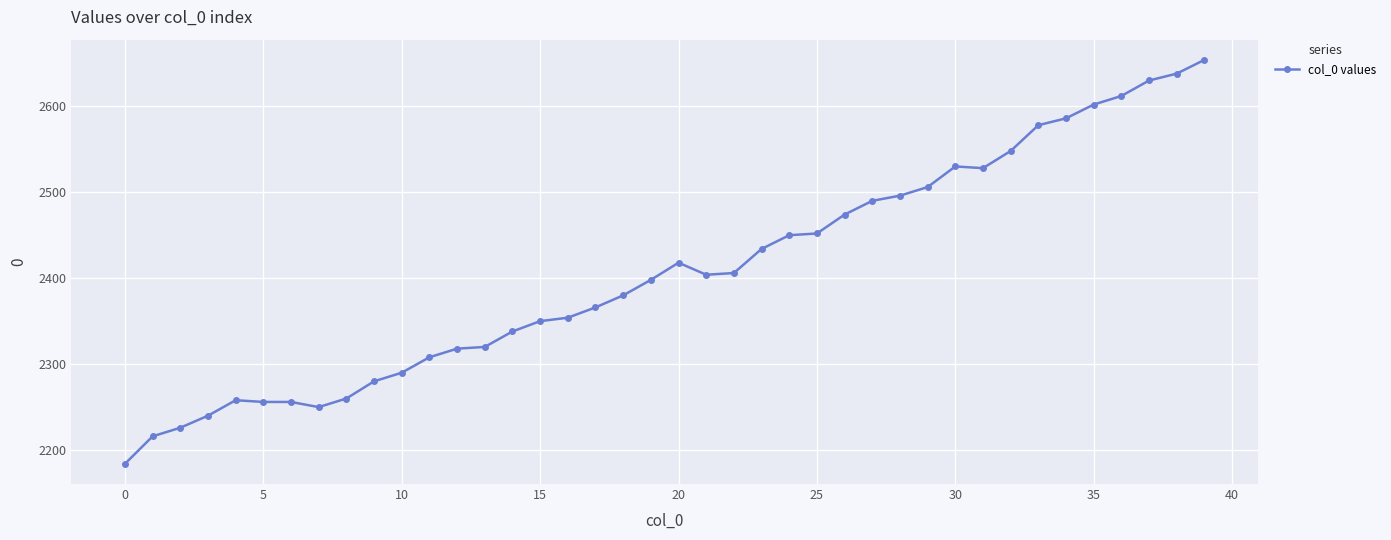

What is the maximum value shown in the chart?

2654